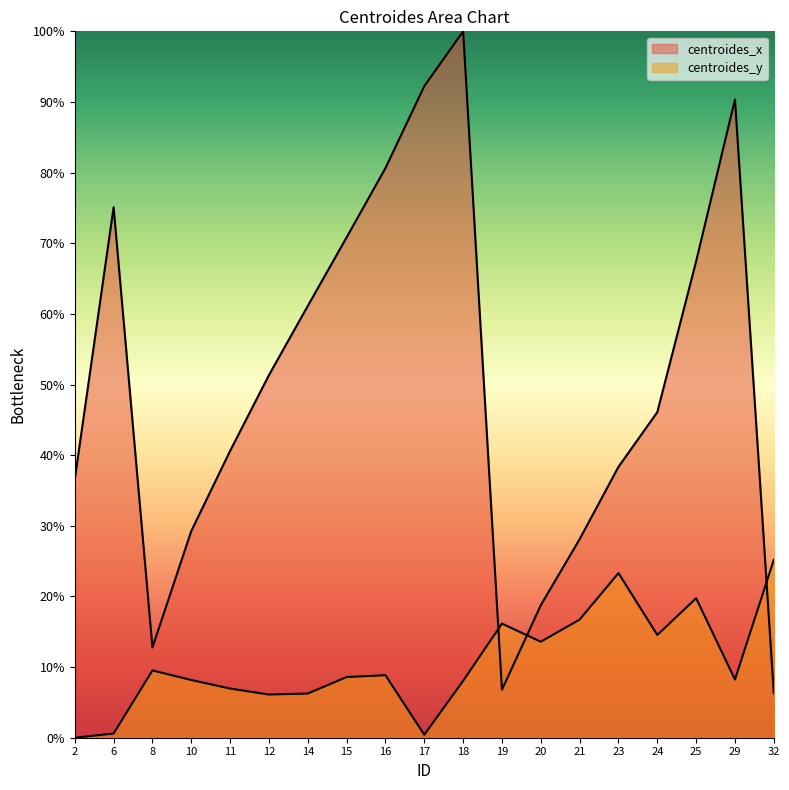

At which category does the chart reach its minimum across all series?

2